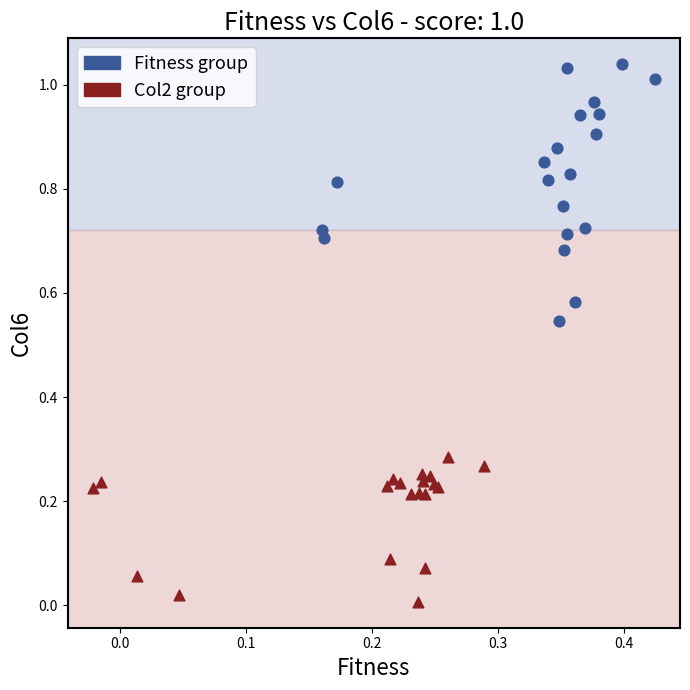

Which series has the largest Y range (max minus min)?

Fitness group